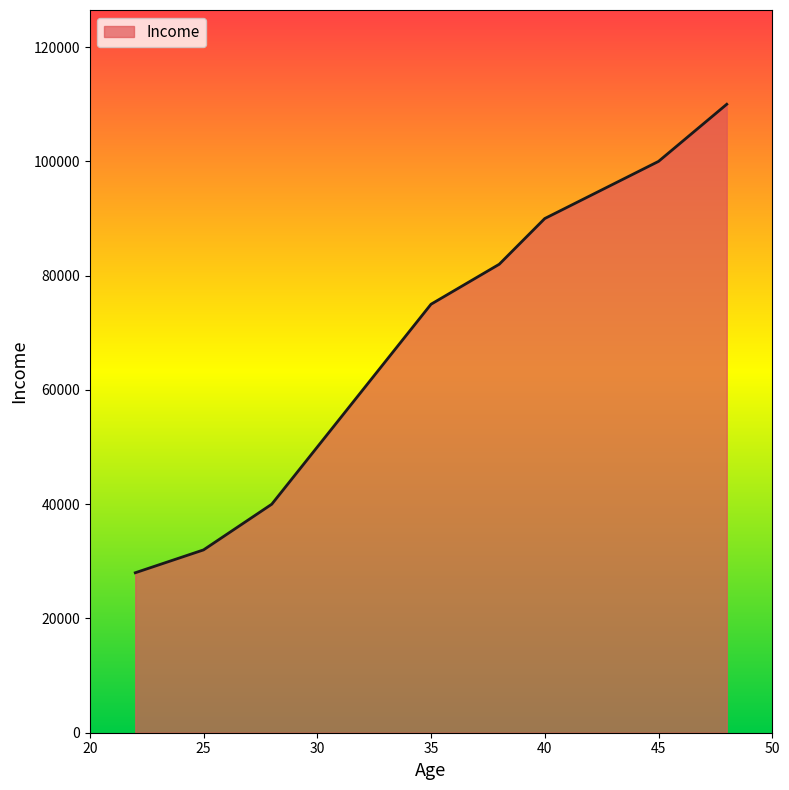

What is the greatest value displayed?

110000